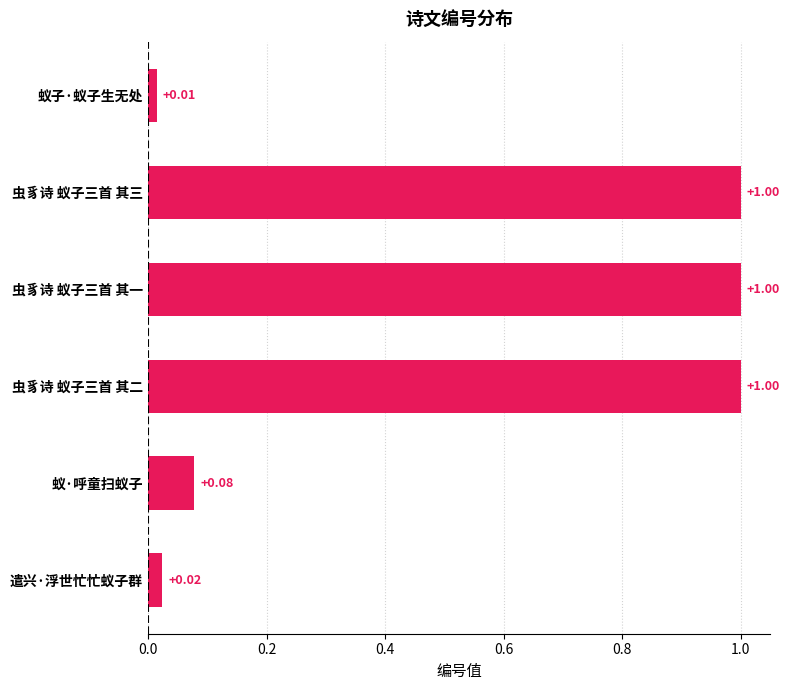

What is the difference between the maximum and minimum values?

1.0